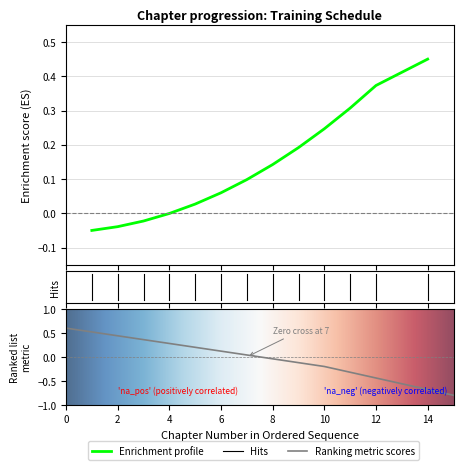

True or false: the data has more than 0 interior local peaks.

False